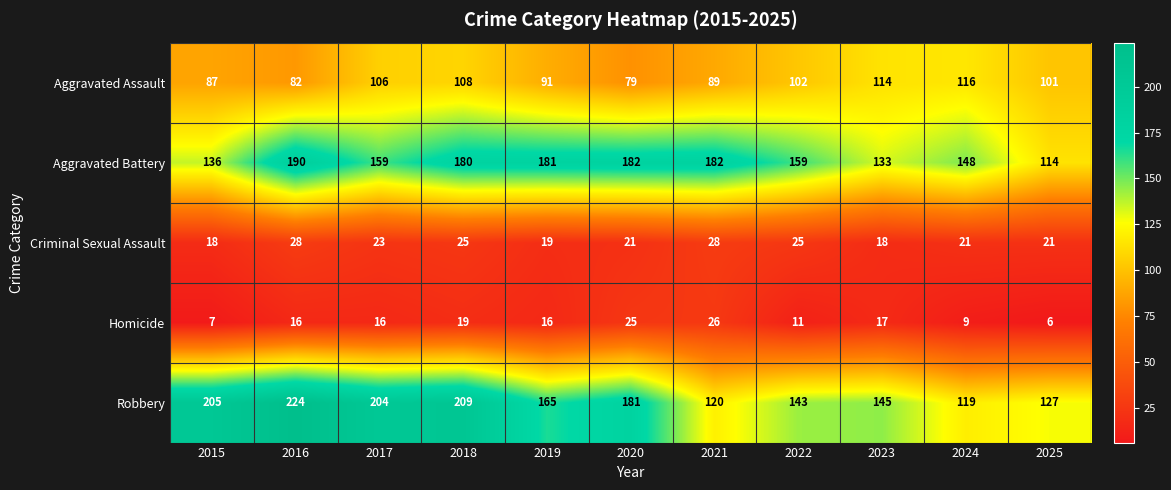

What is the smallest value displayed?

6